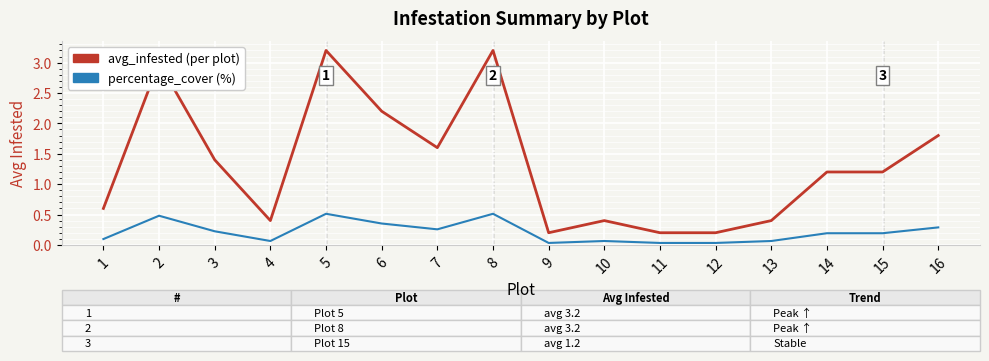

Which series changed the most between 2 and 4?

avg_infested (per plot)